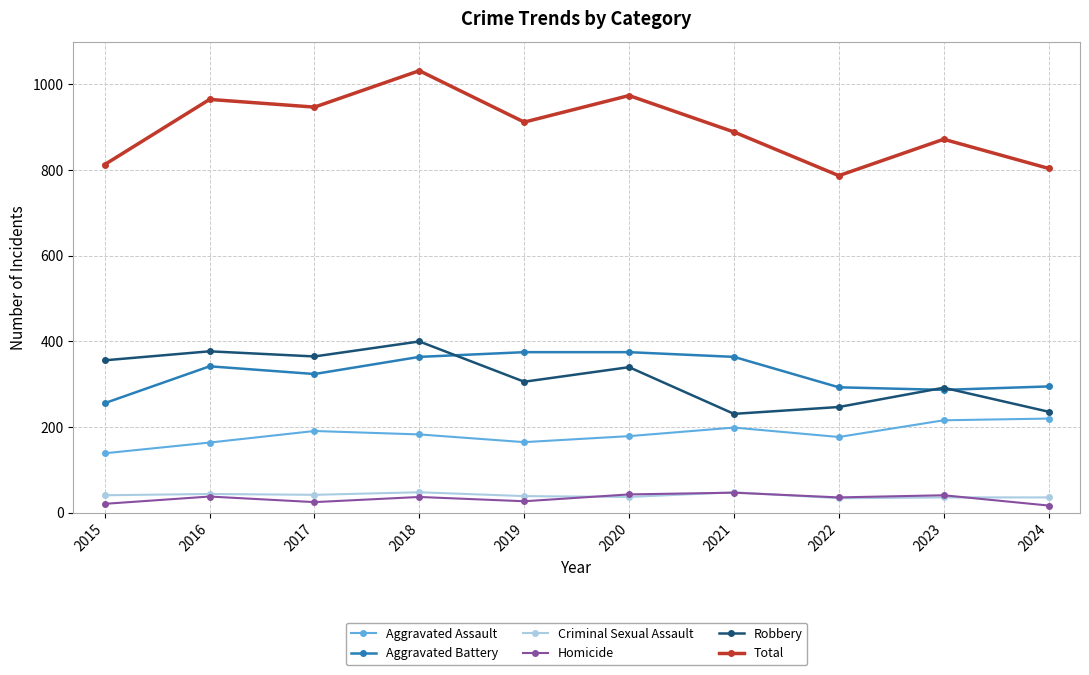

What is the maximum value shown in the chart?

1032